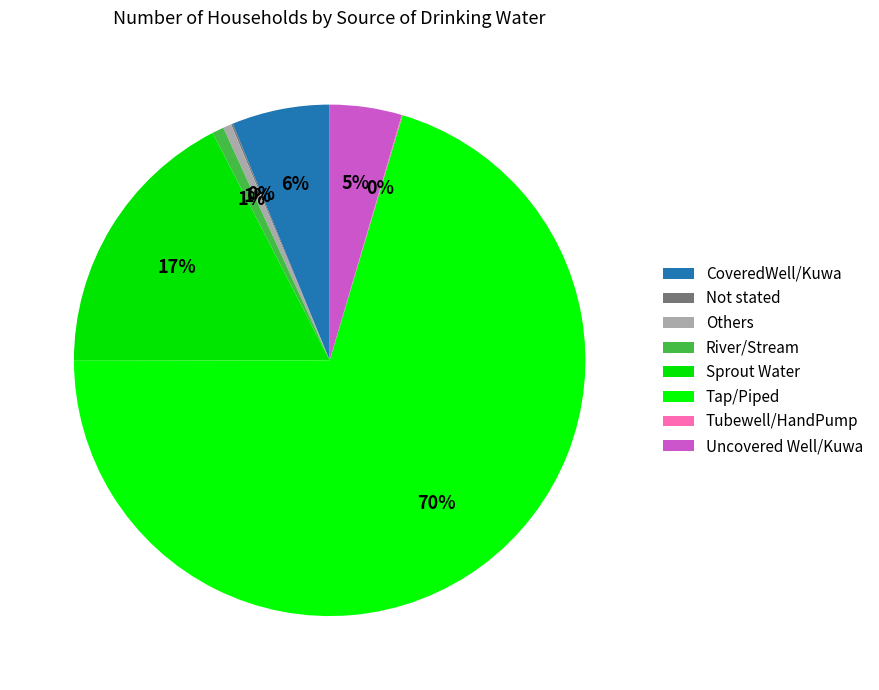

The Uncovered Well/Kuwa slice represents 5% of the pie. True or false?

True